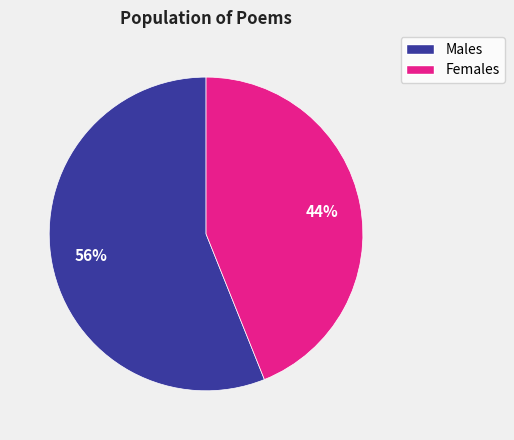

Is there a majority slice in this chart?

Yes